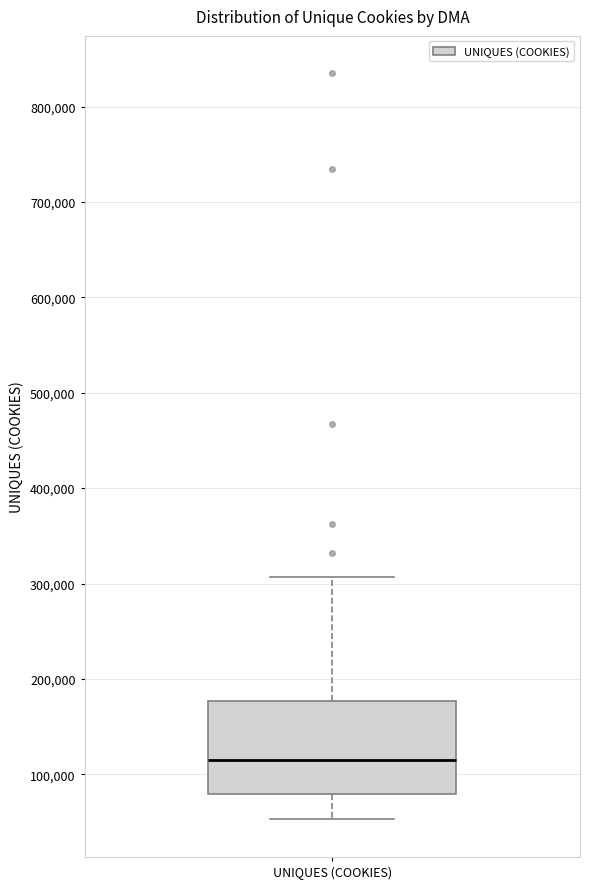

Transcribe this box plot: give where the median line is, the range the box spans, and where the two whiskers end, as read against the y-axis. The values are not printed on the chart, so give them approximately, as read against the axis.

median 110000, box 80000 to 180000, whiskers 50000 to 310000